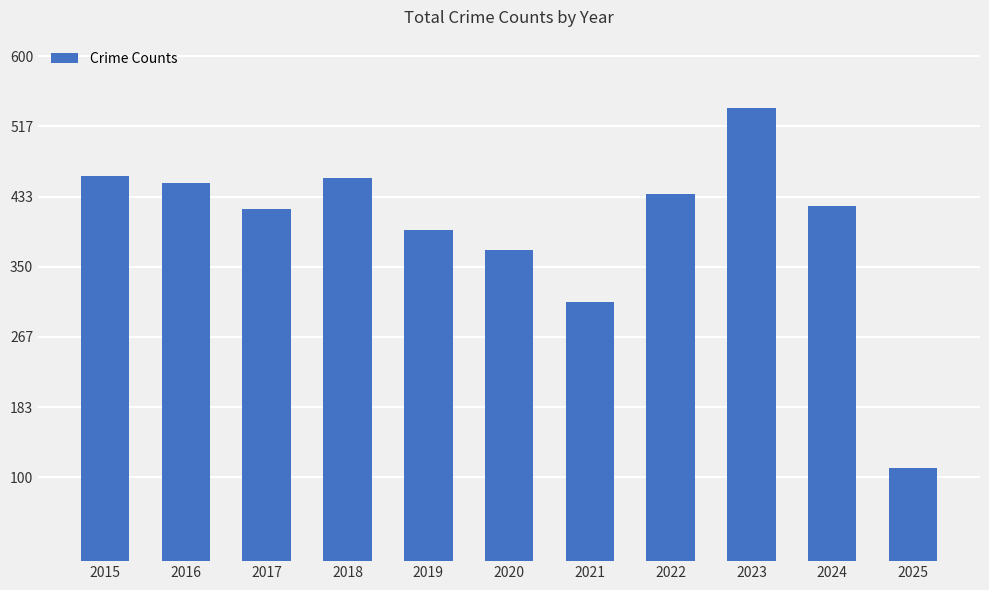

What is the value of the 9th bar from the left?

539